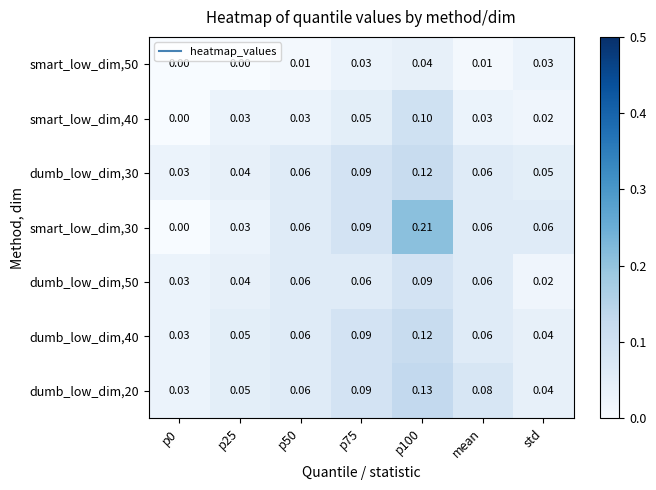

Is the value of smart_low_dim,30 at p0 greater than the value of dumb_low_dim,50 at p0?

No